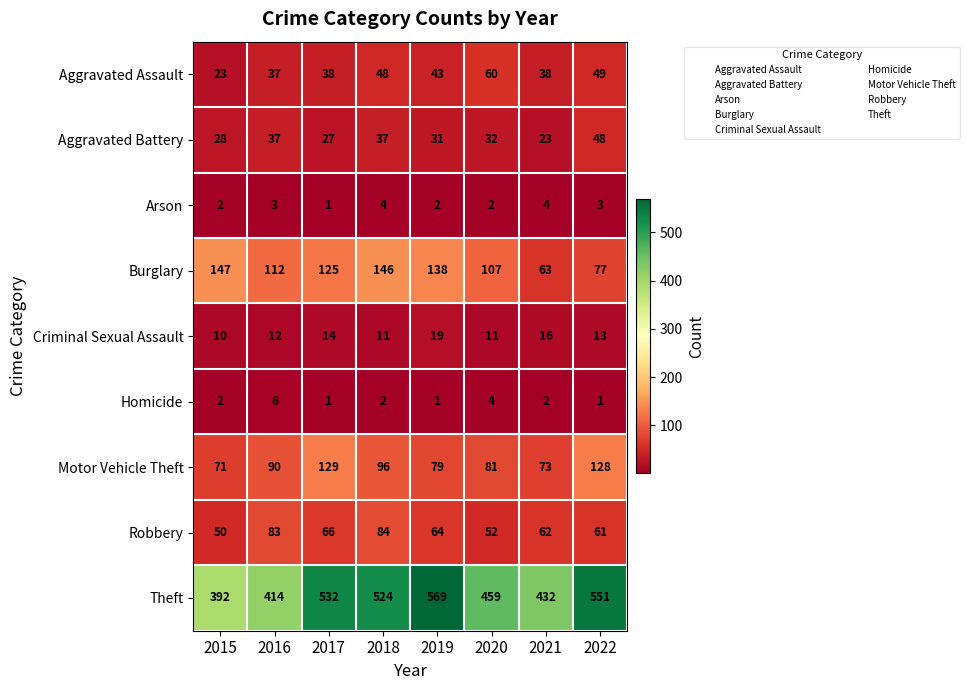

Read the Arson value at 2021.

4